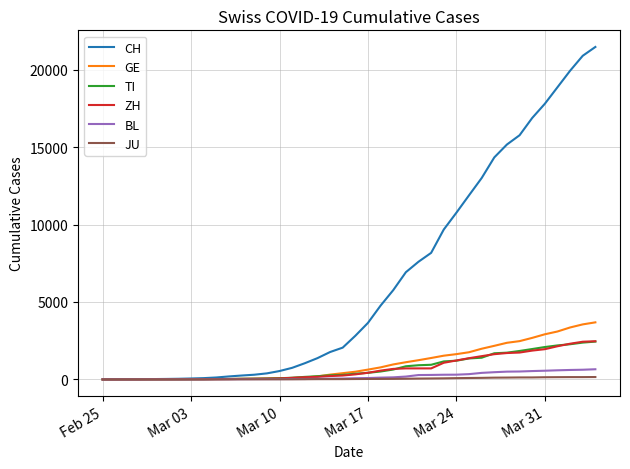

Which series has the widest spread of values?

CH